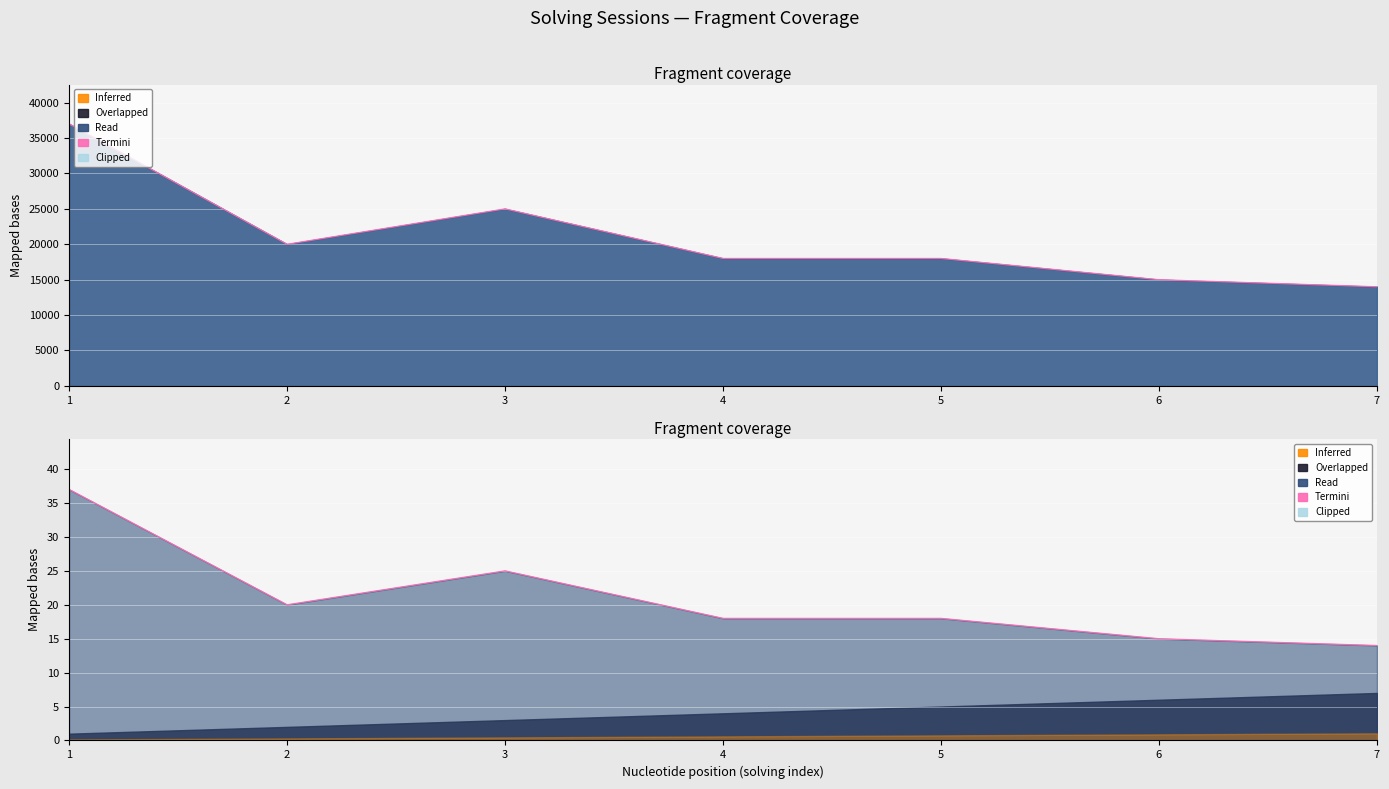

The chart shows a value of 20 at 6. True or false?

False